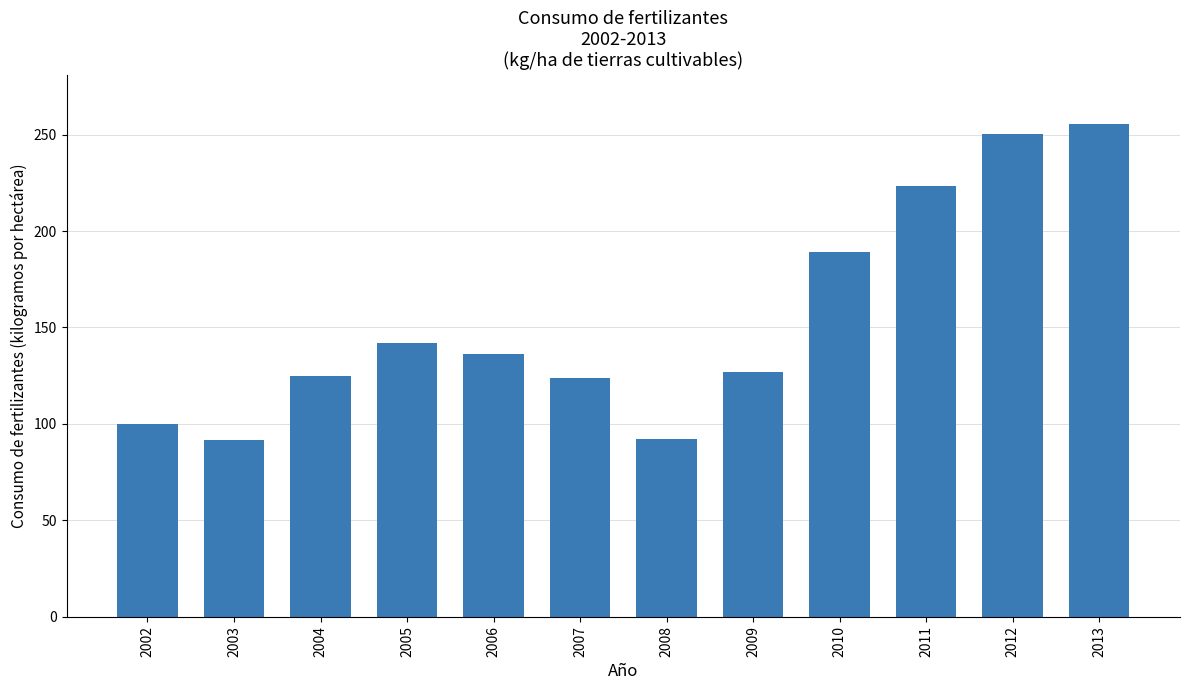

What is the average value?

154.6